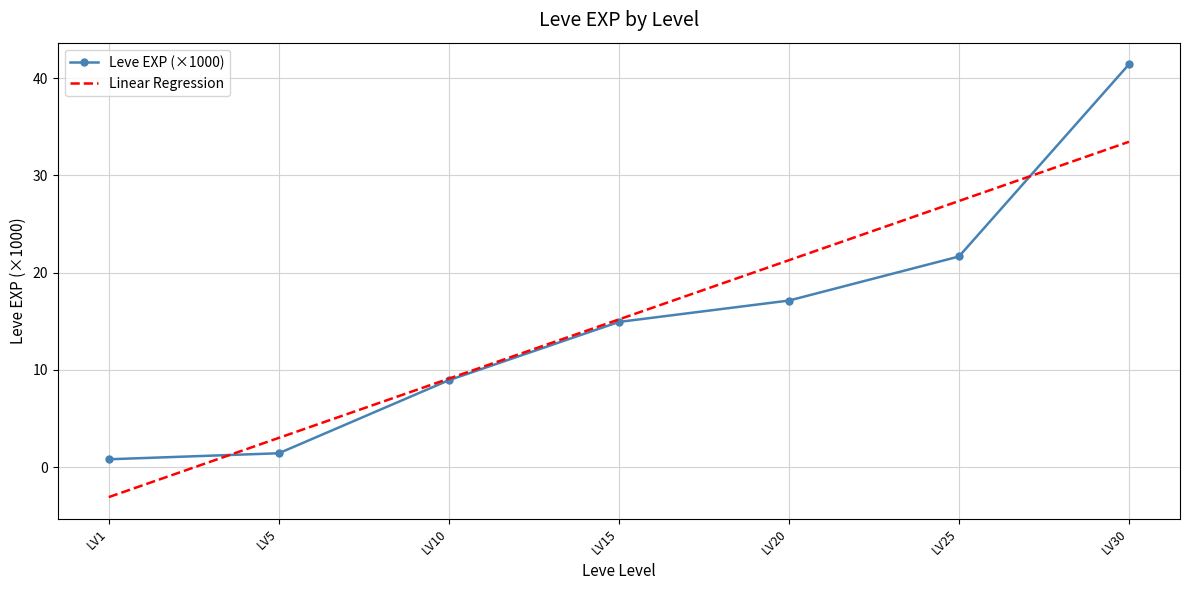

Which series has the widest spread of values?

Leve EXP (×1000)